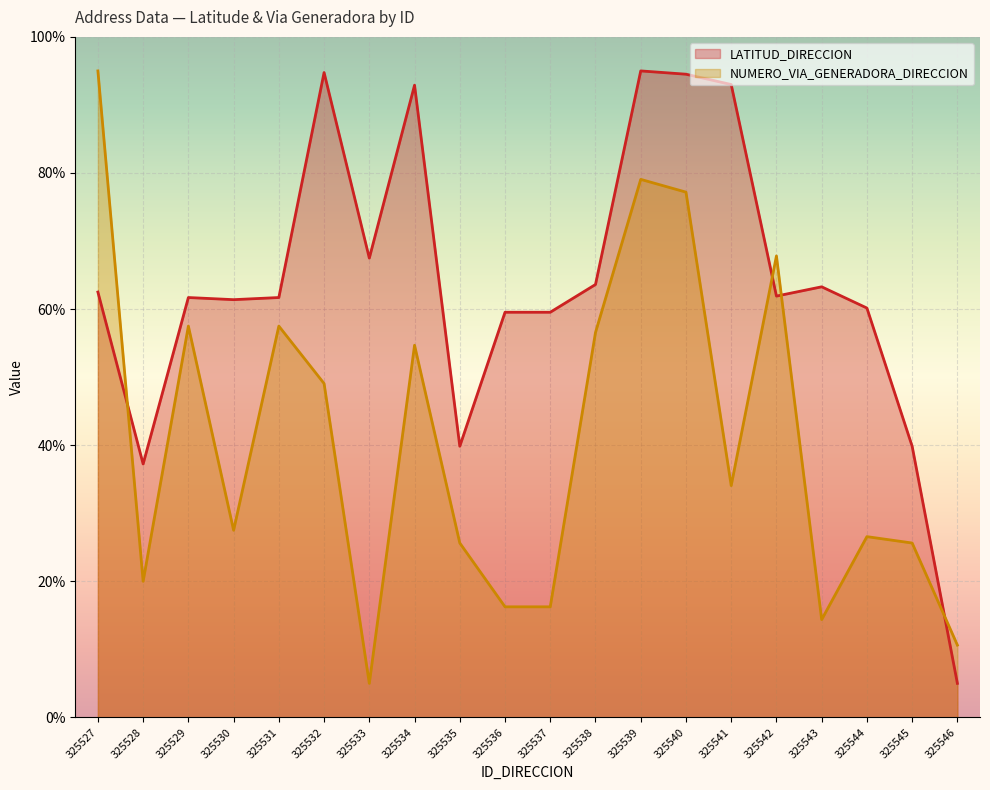

What are all the series names shown in the legend?

LATITUD_DIRECCION (line), NUMERO_VIA_GENERADORA_DIRECCION (line)